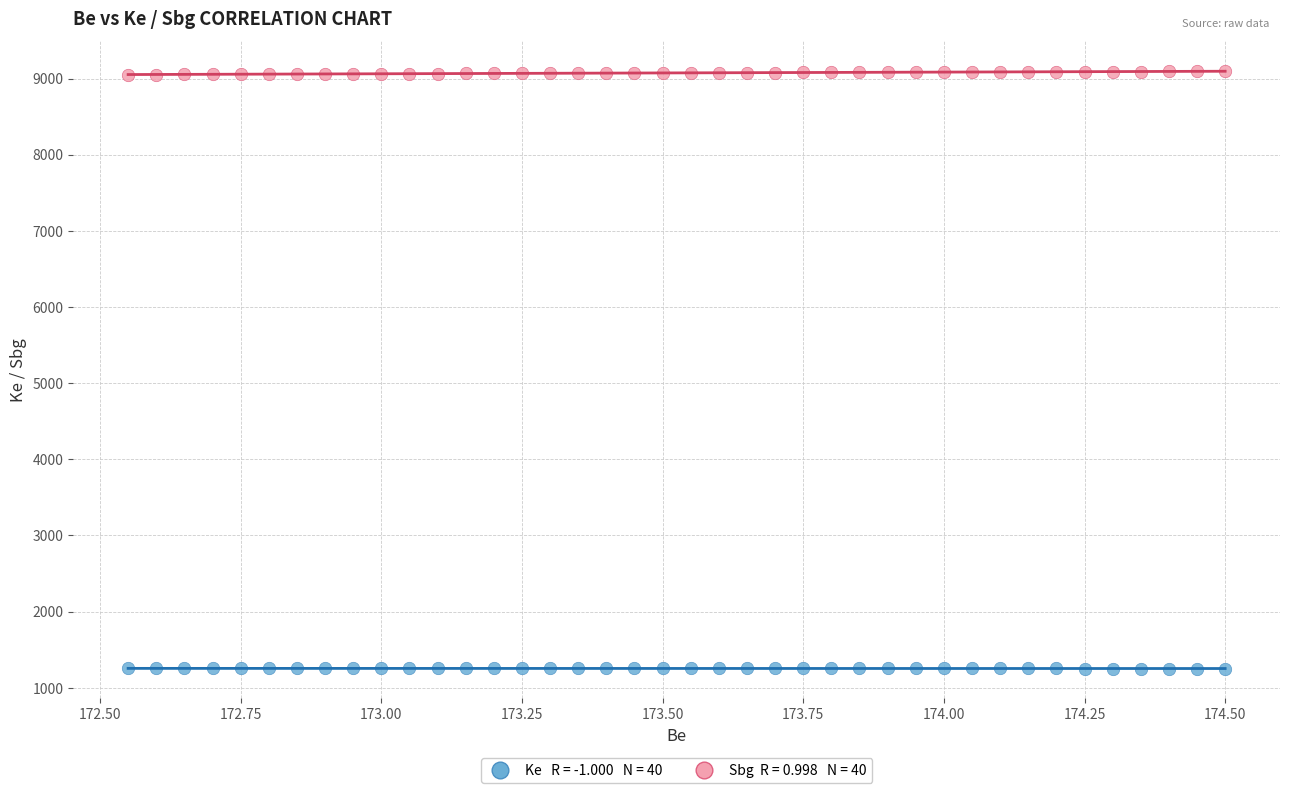

Across all data points, what is the range of Y values (max minus min)?

7840.9